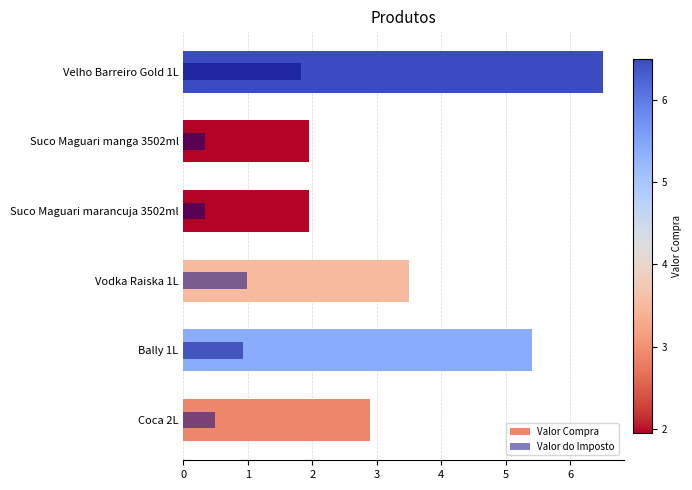

Which series has the largest total across all categories?

Valor Compra